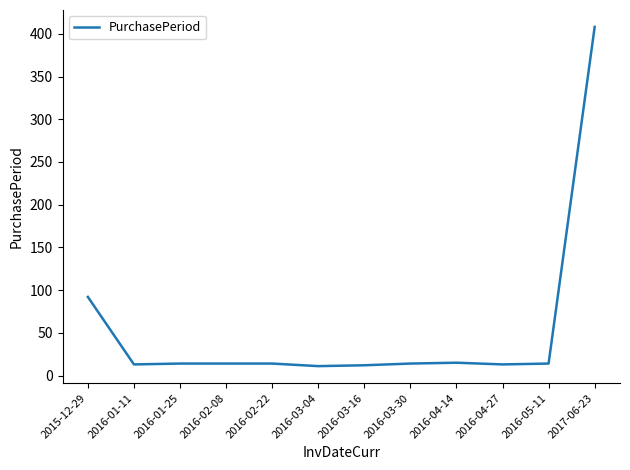

Approximately how many times larger is the value at 2016-03-16 compared to 2016-01-25?

0.9